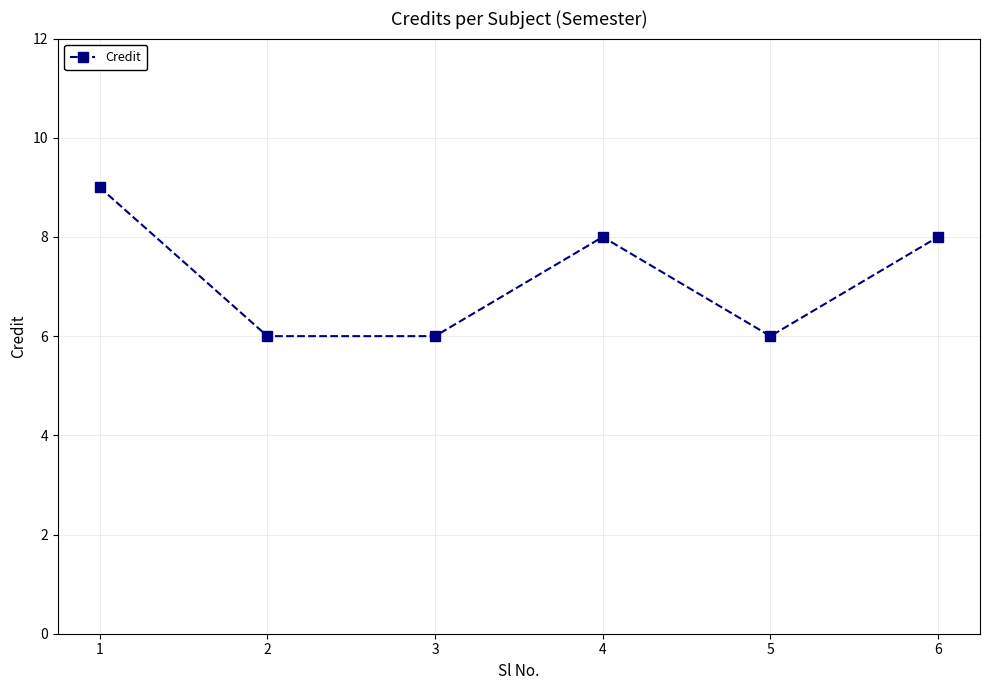

The value at 2 is 6. True or false?

True